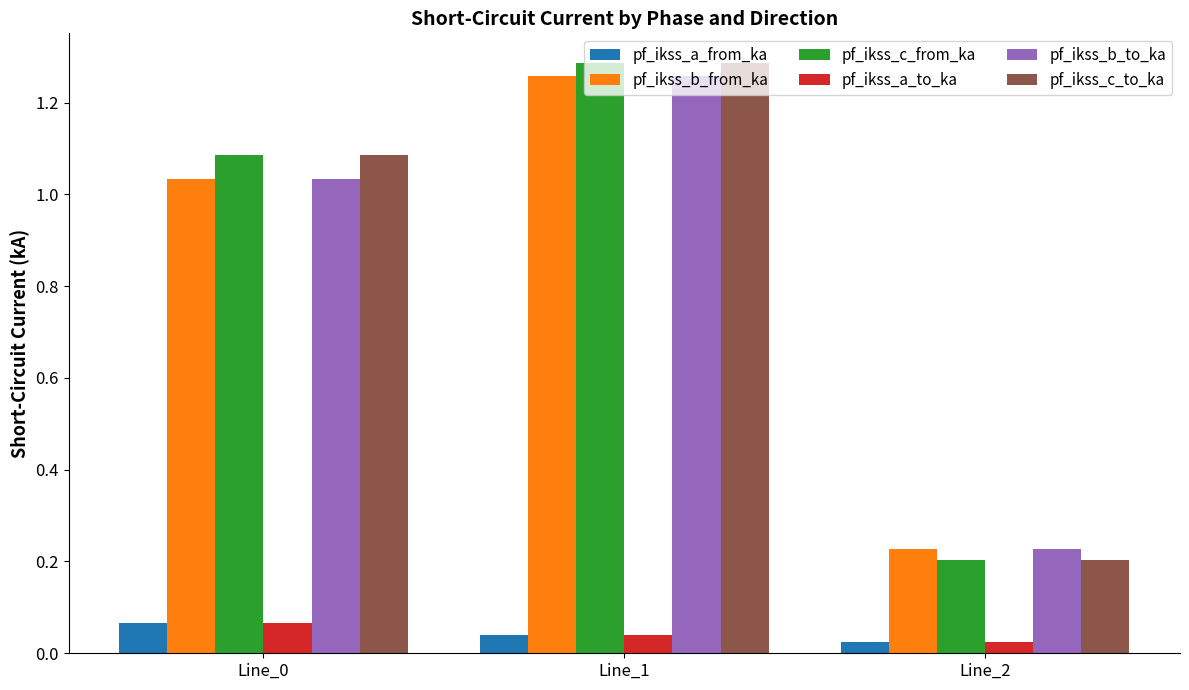

What is the sum of the pf_ikss_c_to_ka values at Line_1 and Line_0?

2.4